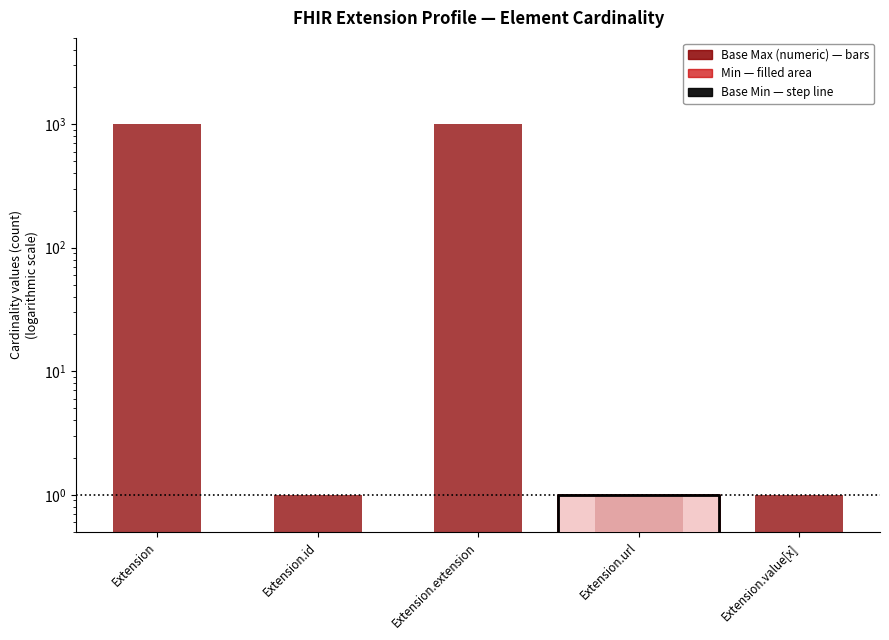

What is the label of the 1st bar from the left?

Extension